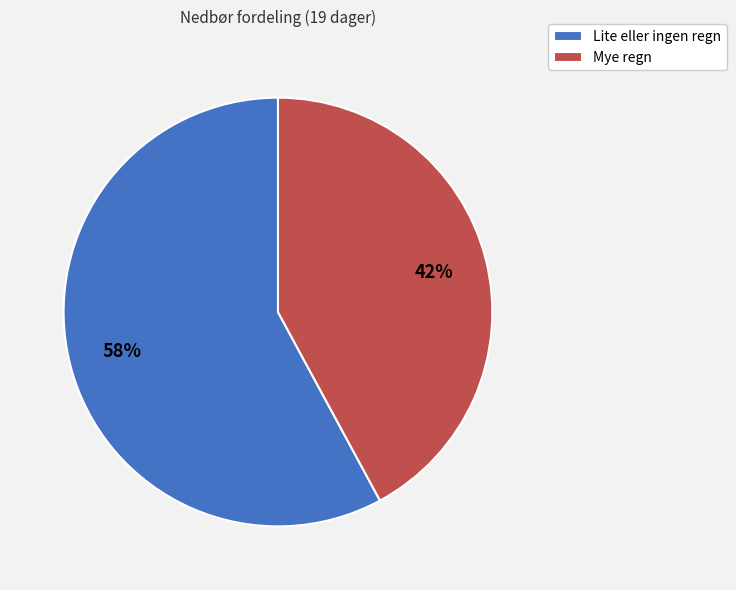

Which category has the biggest portion of the pie?

Lite eller ingen regn